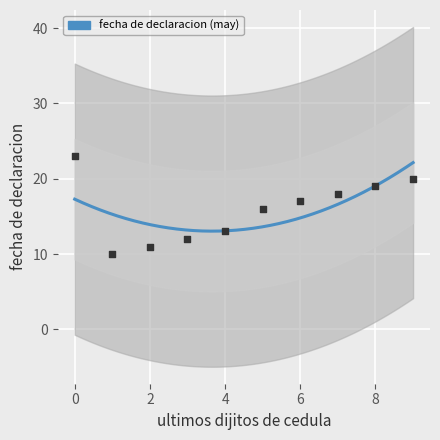

Which has a higher value, 1 or 8?

8